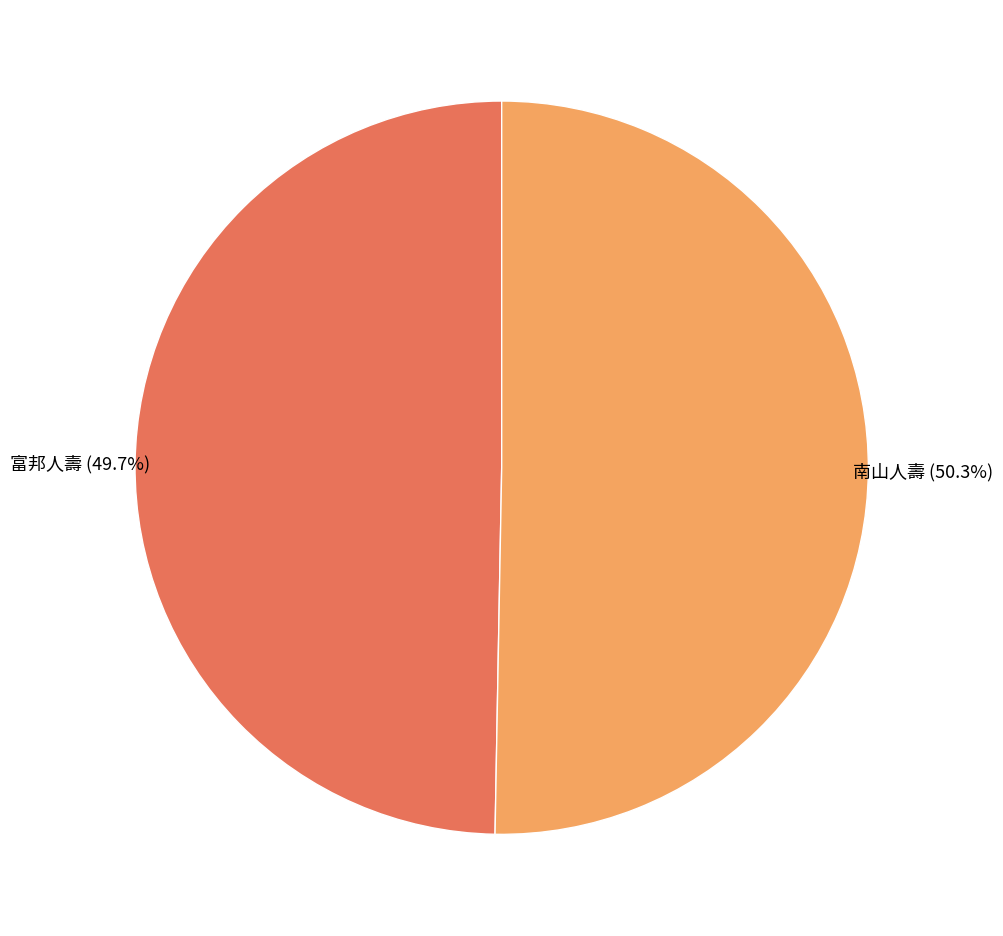

Is there any slice that represents more than half of the pie?

Yes